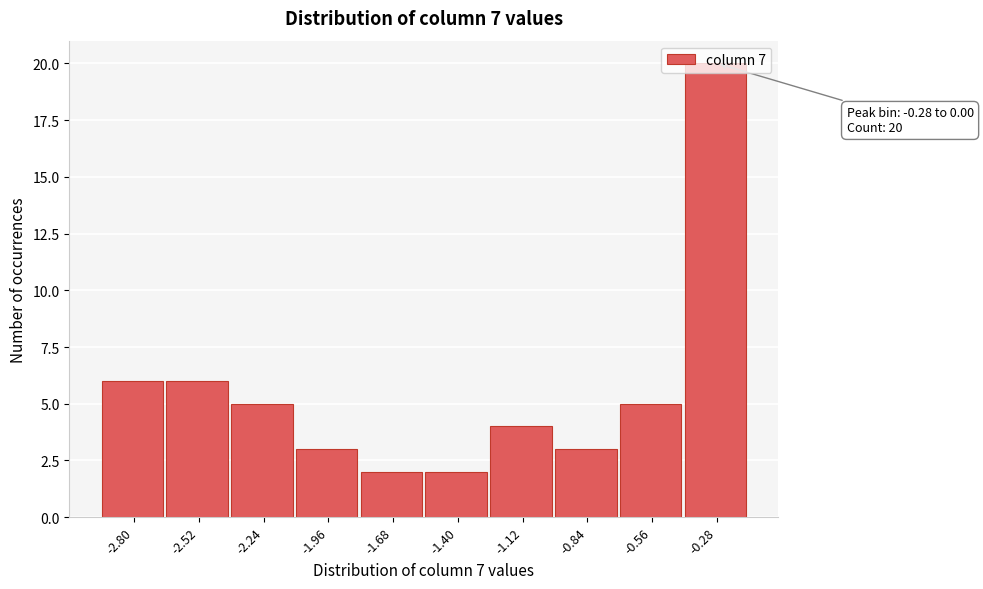

What is the label of the 9th bar from the right?

-2.52